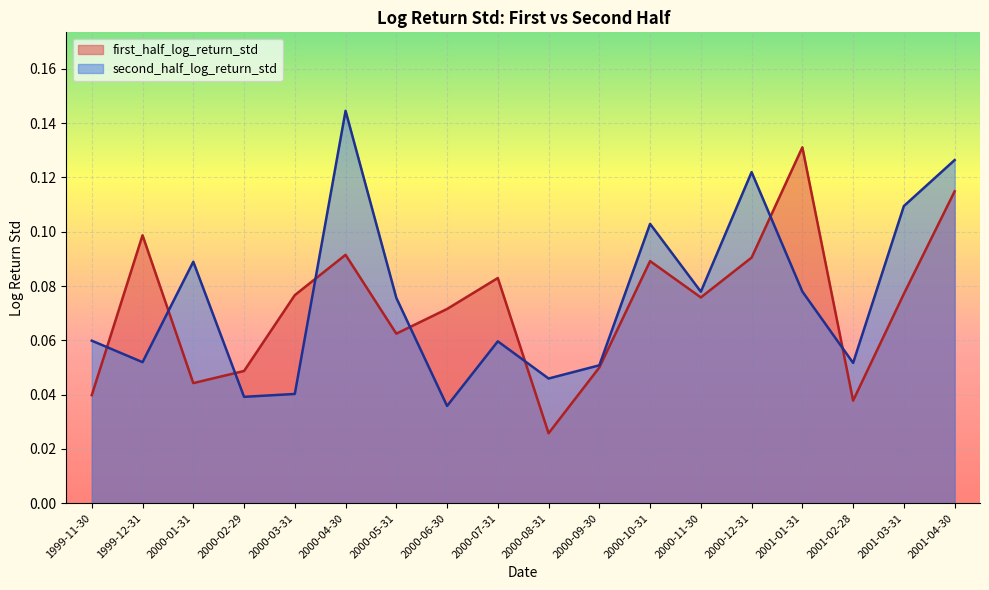

True or false: second_half_log_return_std and first_half_log_return_std cross at least once.

True